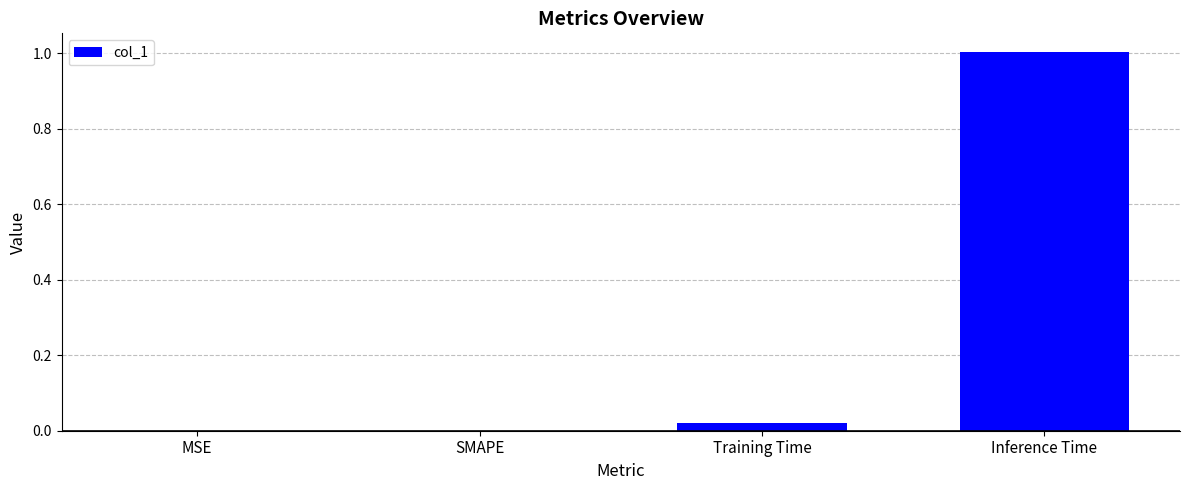

At which category does the chart reach its peak across all series?

Inference Time